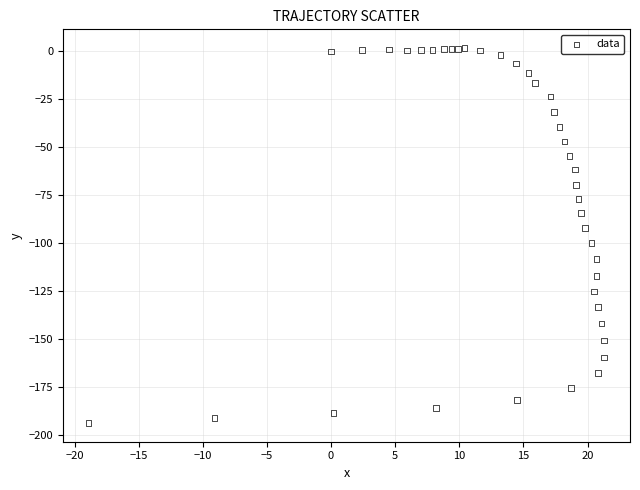

What is the range of X values (max minus min)?

40.2